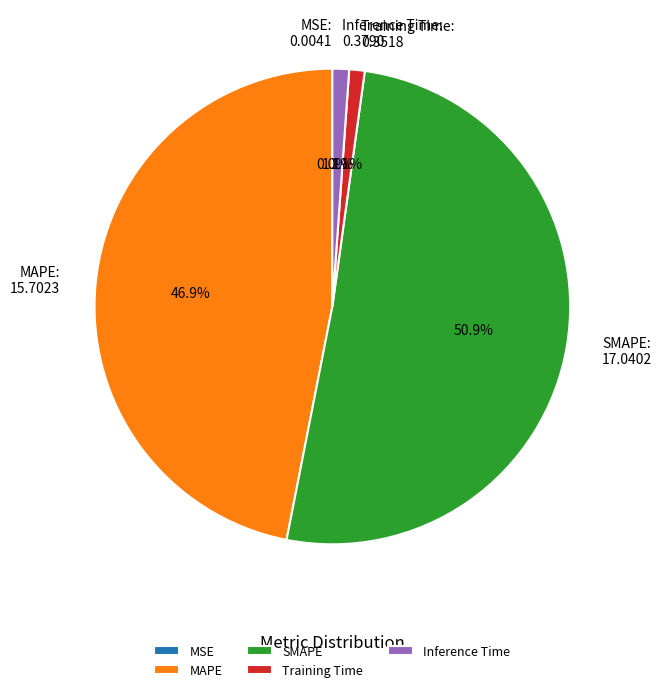

Which slice is the largest?

SMAPE